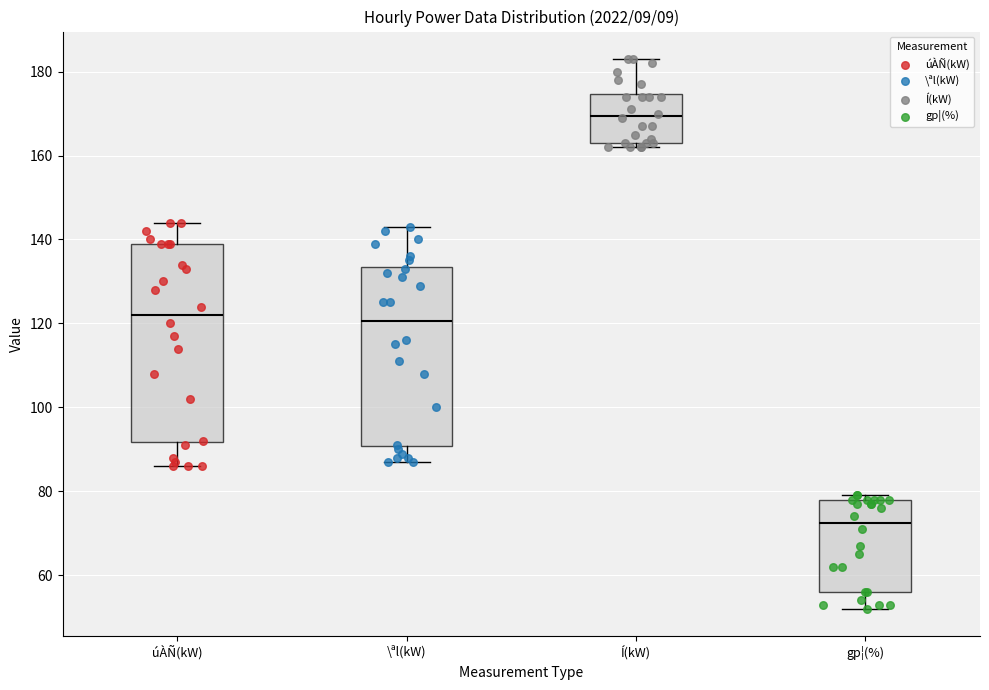

Reading left to right, transcribe this box plot: for each box, give where its median line is, the range the box spans, and where its two whiskers end, as read against the y-axis. The values are not printed on the chart, so give them approximately, as read against the axis.

úÀÑ(kW): median 122, box 92 to 140, whiskers 86 to 144
\ªl(kW): median 120, box 90 to 134, whiskers 88 to 144
Í(kW): median 170, box 164 to 174, whiskers 162 to 184
gp¦(%): median 72, box 56 to 78, whiskers 52 to 80